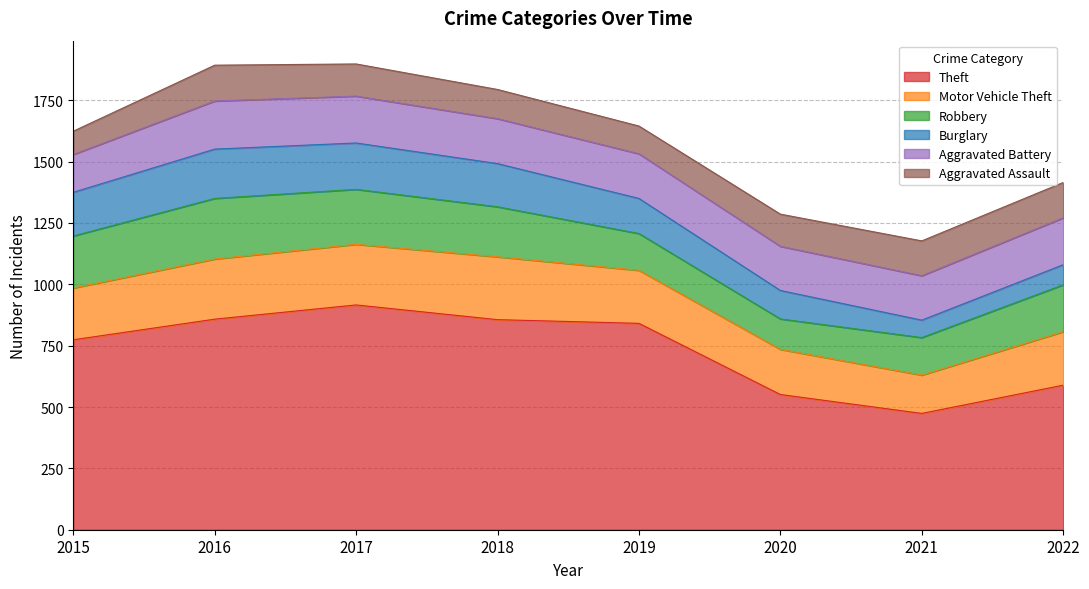

At 2015, list the series in order from largest to smallest.

Theft, Robbery, Motor Vehicle Theft, Burglary, Aggravated Battery, Aggravated Assault